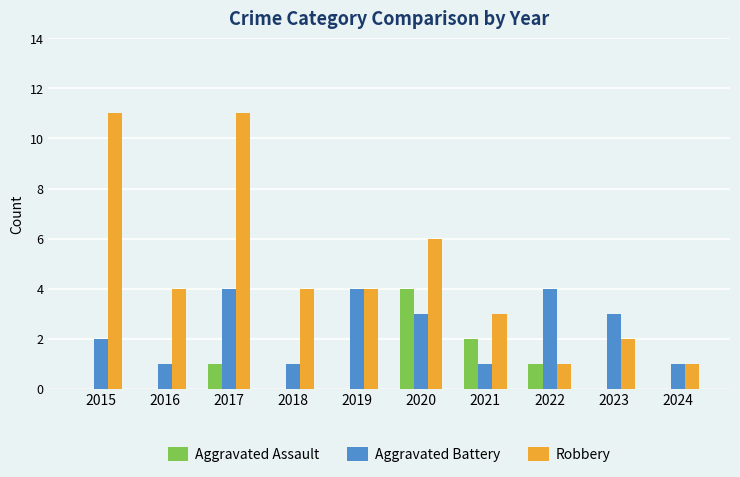

How many data points does each series have?

10